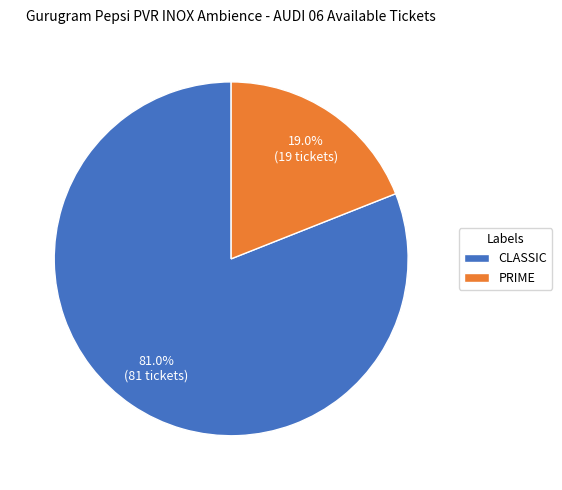

To the nearest percent, what is the difference between the largest and smallest slice percentages?

62%